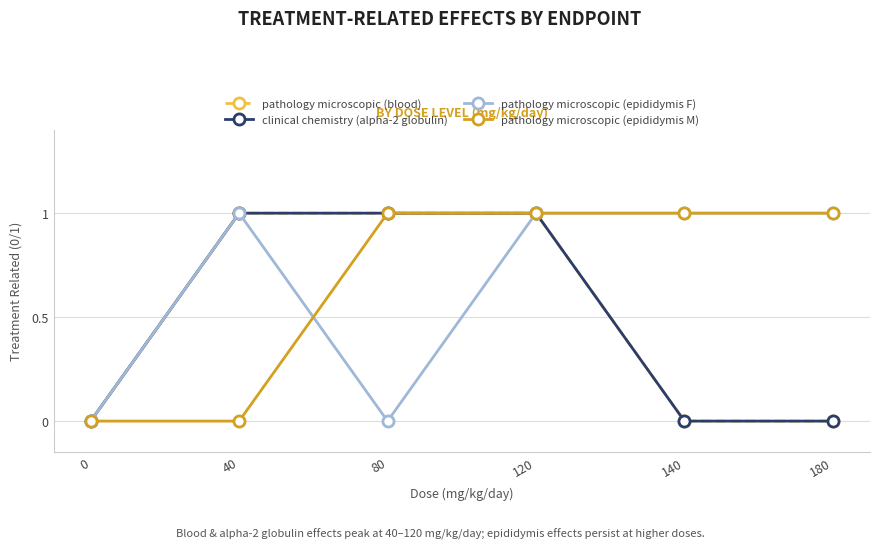

Rank the series by their maximum value, from highest to lowest.

pathology microscopic (blood), clinical chemistry (alpha-2 globulin), pathology microscopic (epididymis F), pathology microscopic (epididymis M)